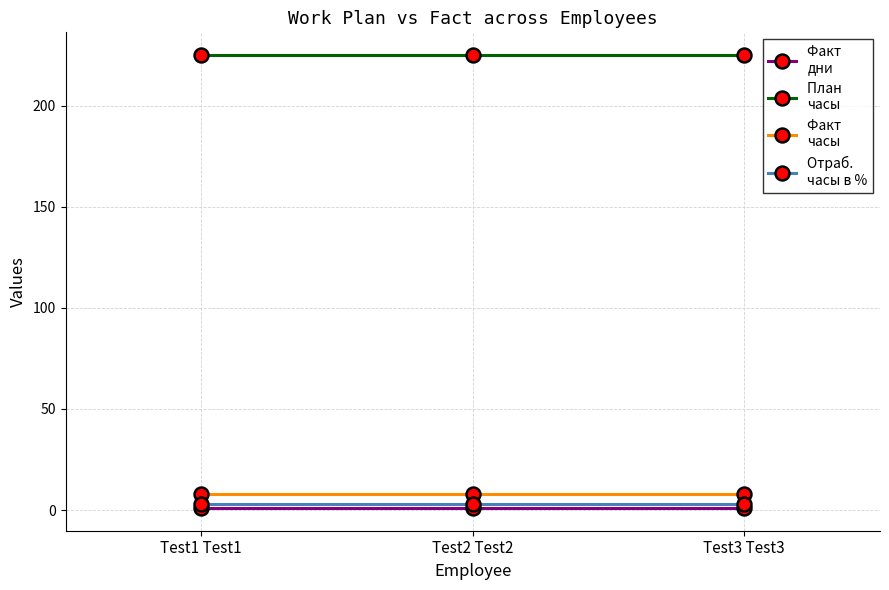

What is the label of the 1st point from the right?

Test3 Test3